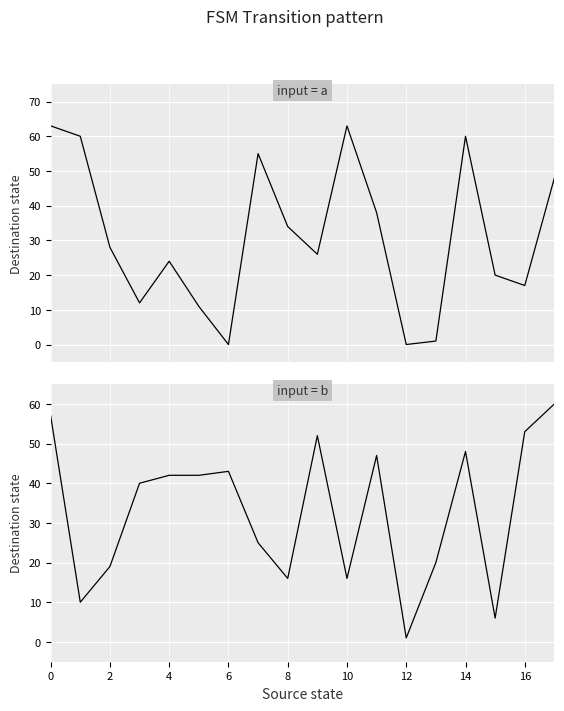

What is the label of the 13th point from the left?

12